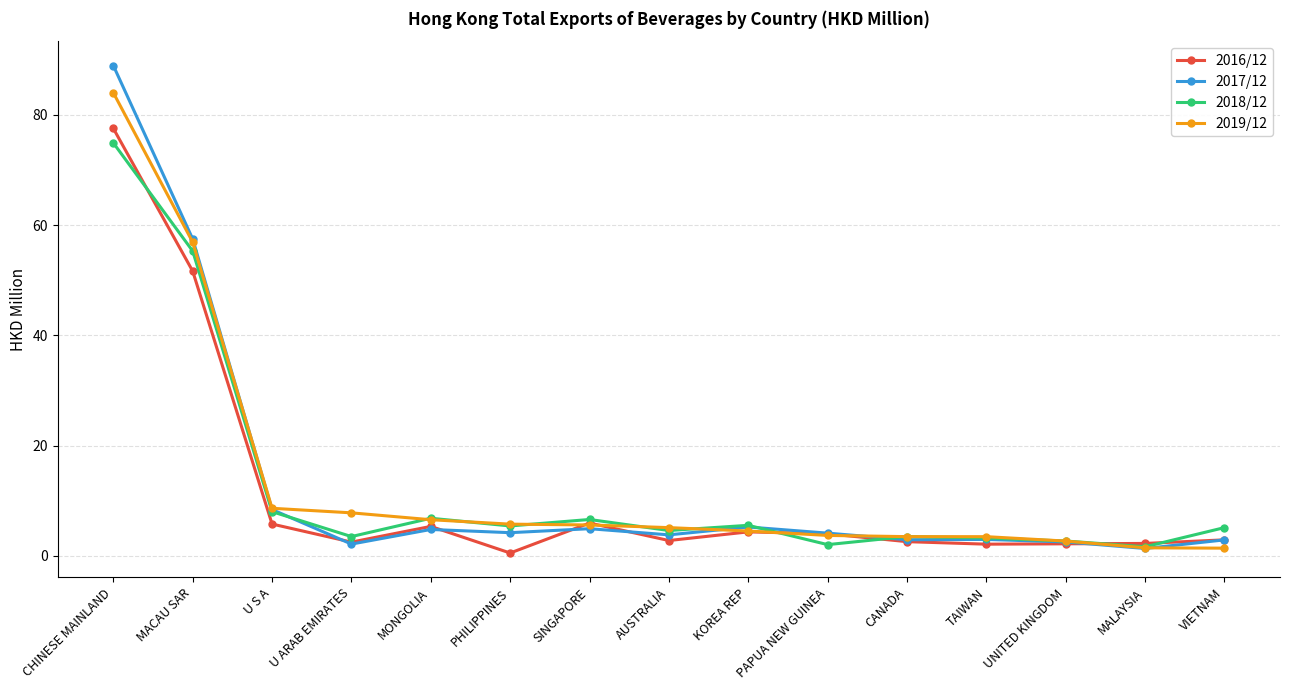

True or false: 2018/12 has more than 0 interior local peaks.

True